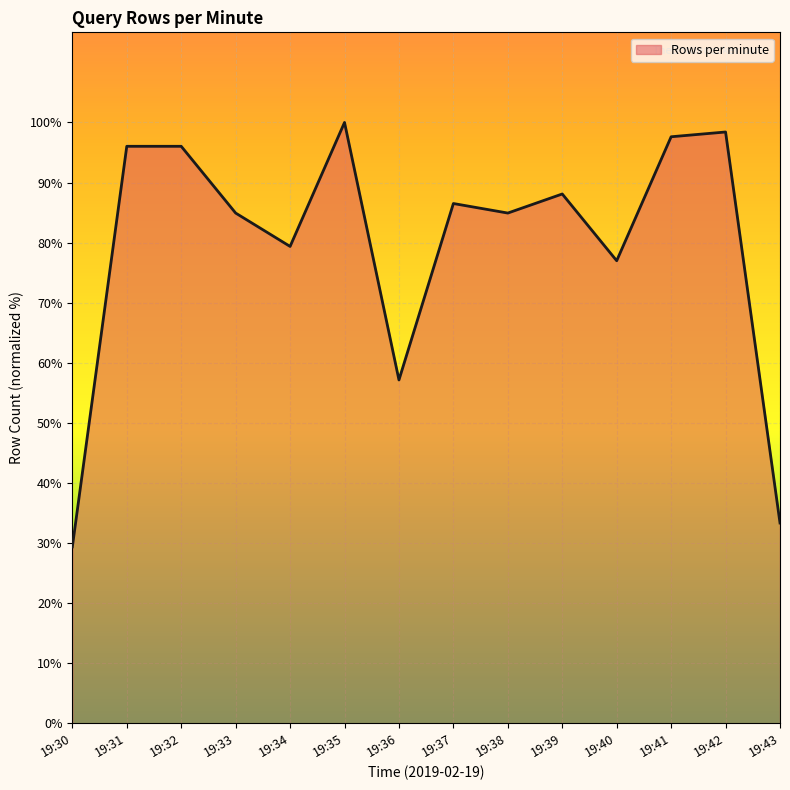

Between 19:36 and 19:37, which is larger?

19:37